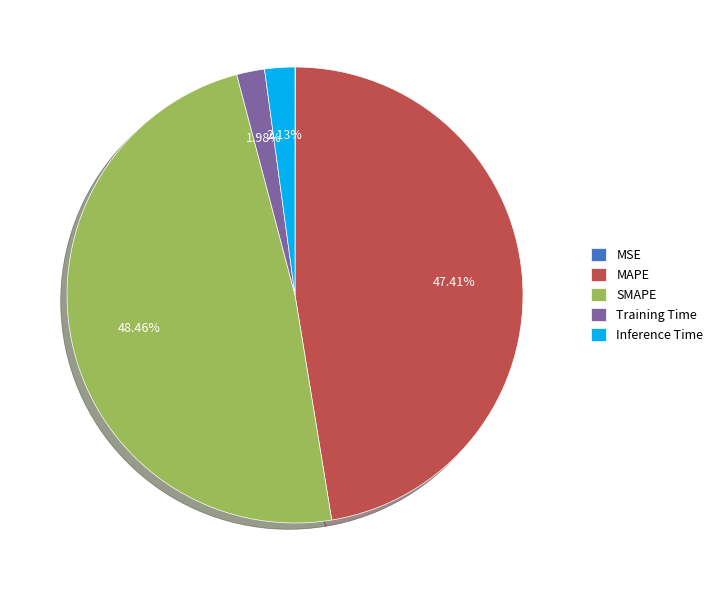

Which slice is the largest?

SMAPE